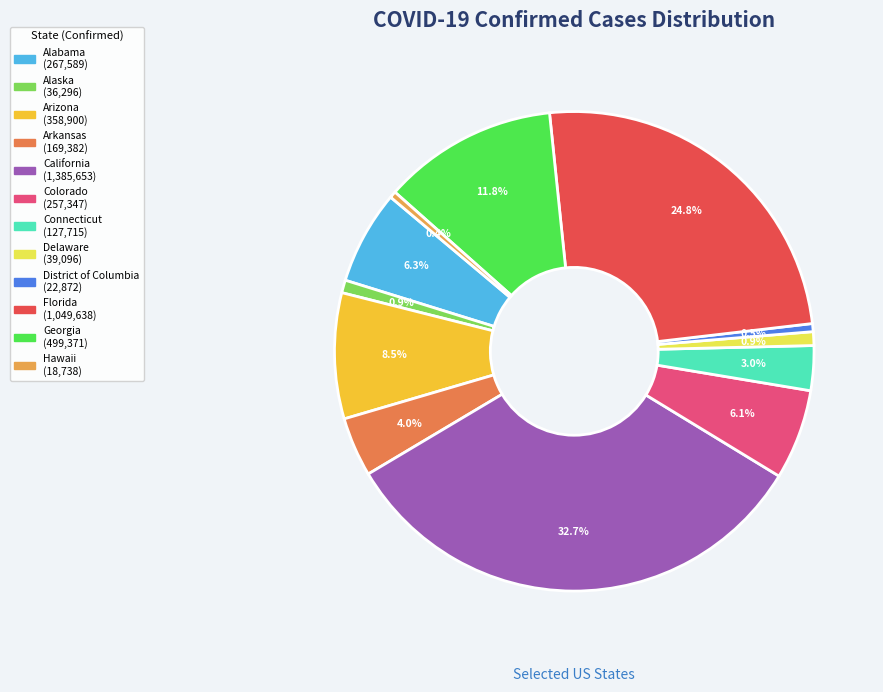

Rank the categories by value from lowest to highest.

Hawaii, District of Columbia, Alaska, Delaware, Connecticut, Arkansas, Colorado, Alabama, Arizona, Georgia, Florida, California